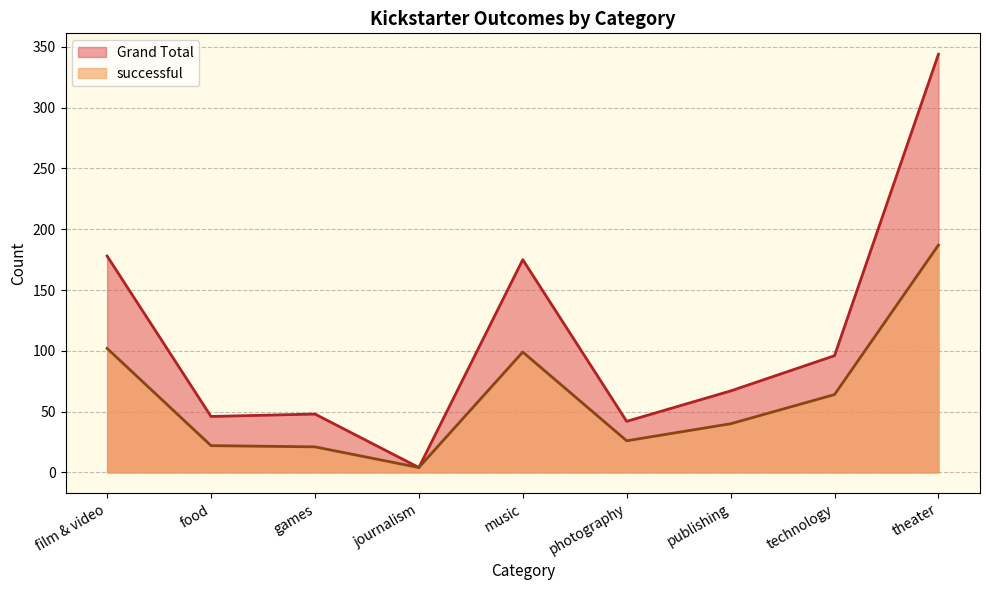

At how many categories does at least one series exceed 23?

8